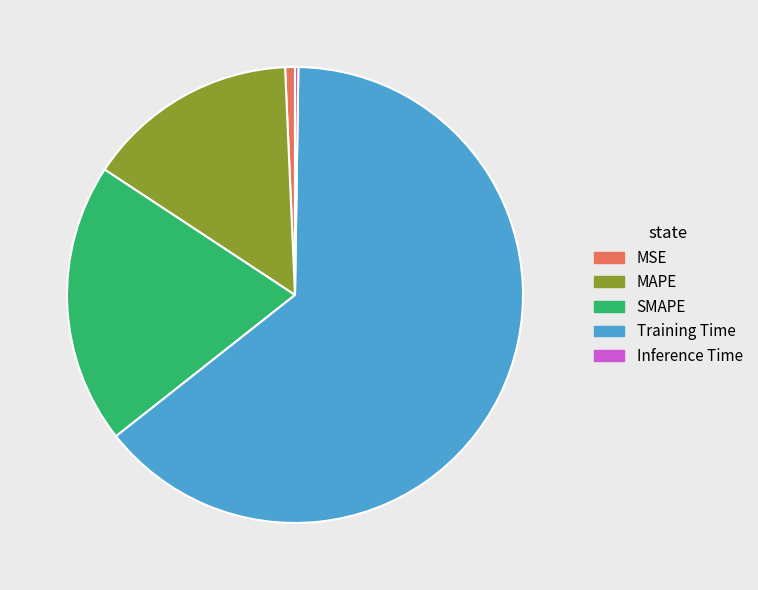

Which category has the biggest portion of the pie?

Training Time